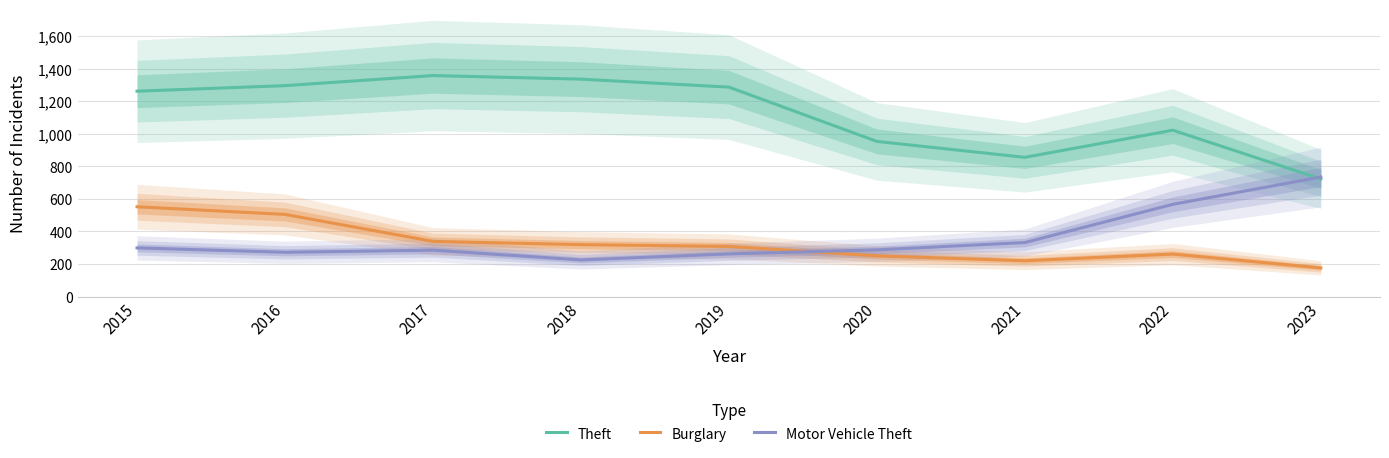

Is it true that Motor Vehicle Theft equals 154 at 2016?

False